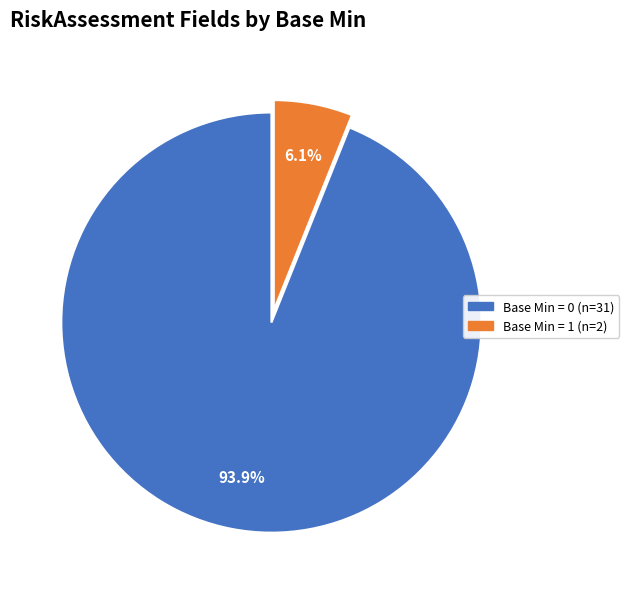

Is there any slice that represents more than half of the pie?

Yes